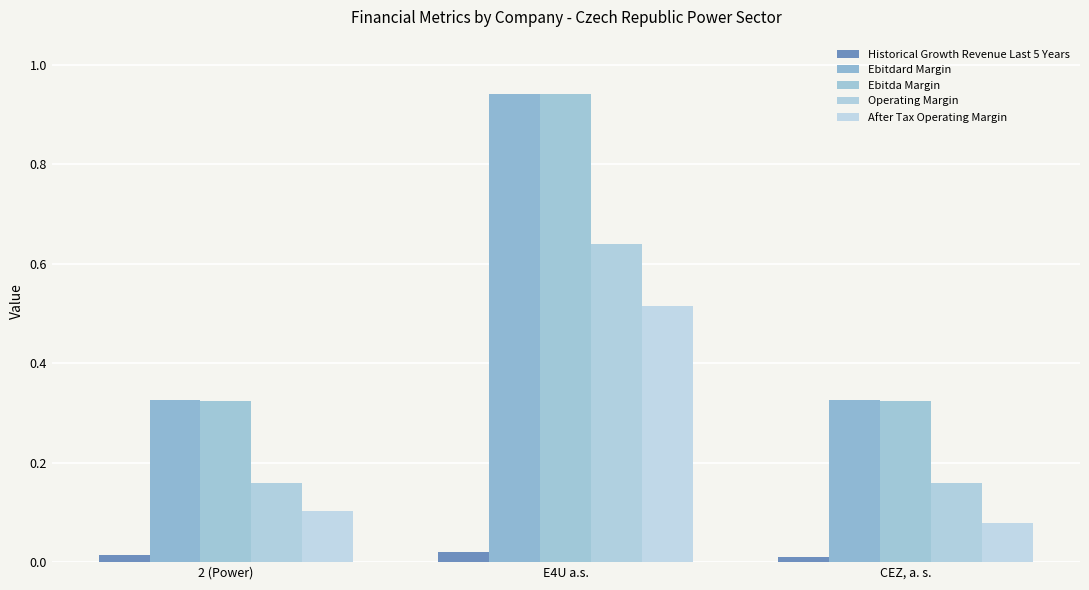

Which series has the widest spread of values?

Ebitda Margin